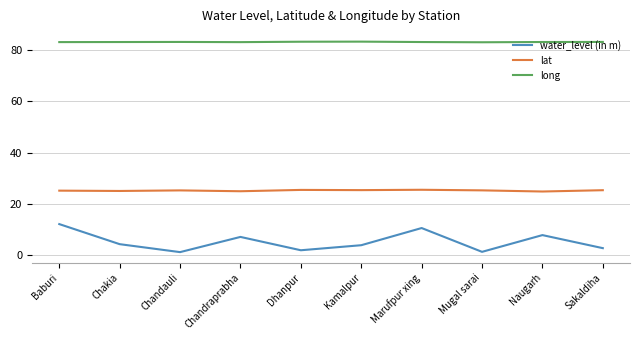

Which series has the largest total across all categories?

long